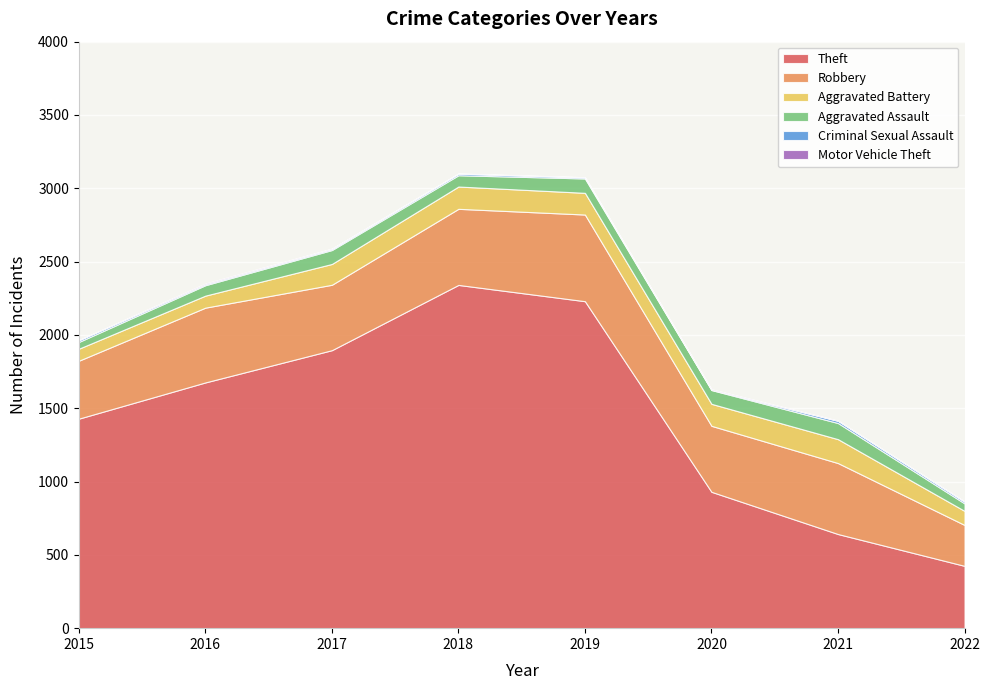

What are all the series names shown in the legend?

Theft, Robbery, Aggravated Battery, Aggravated Assault, Criminal Sexual Assault, Motor Vehicle Theft